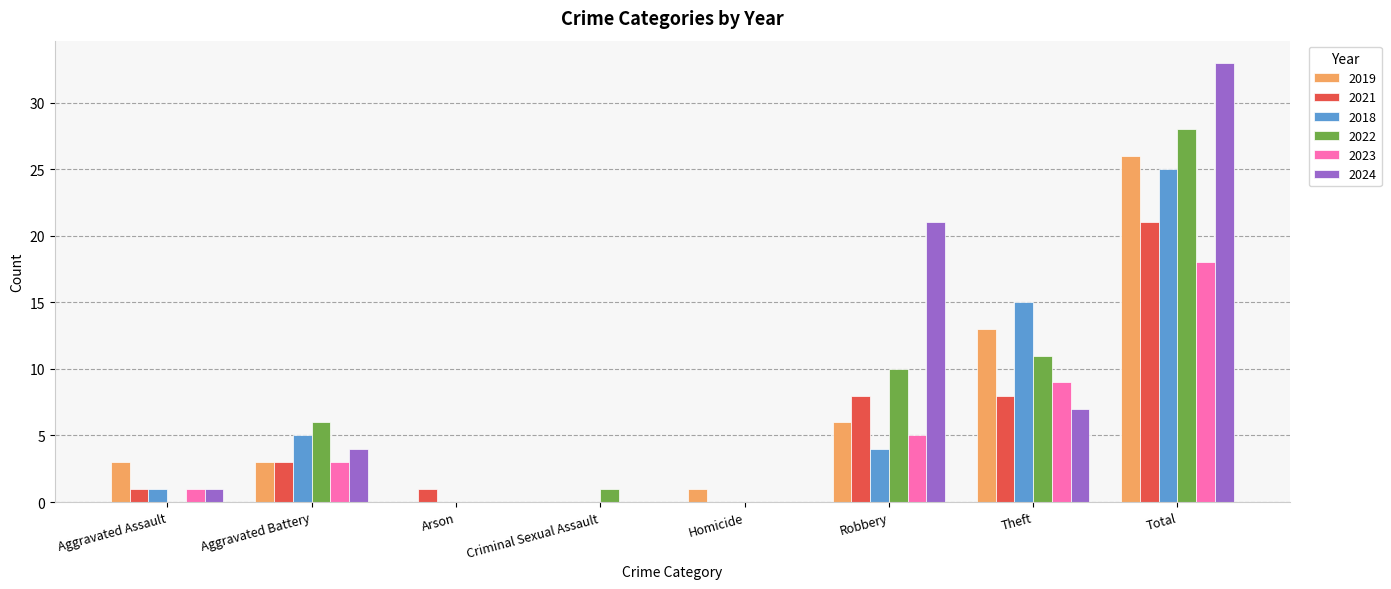

Which series changed the most between Arson and Theft?

2018